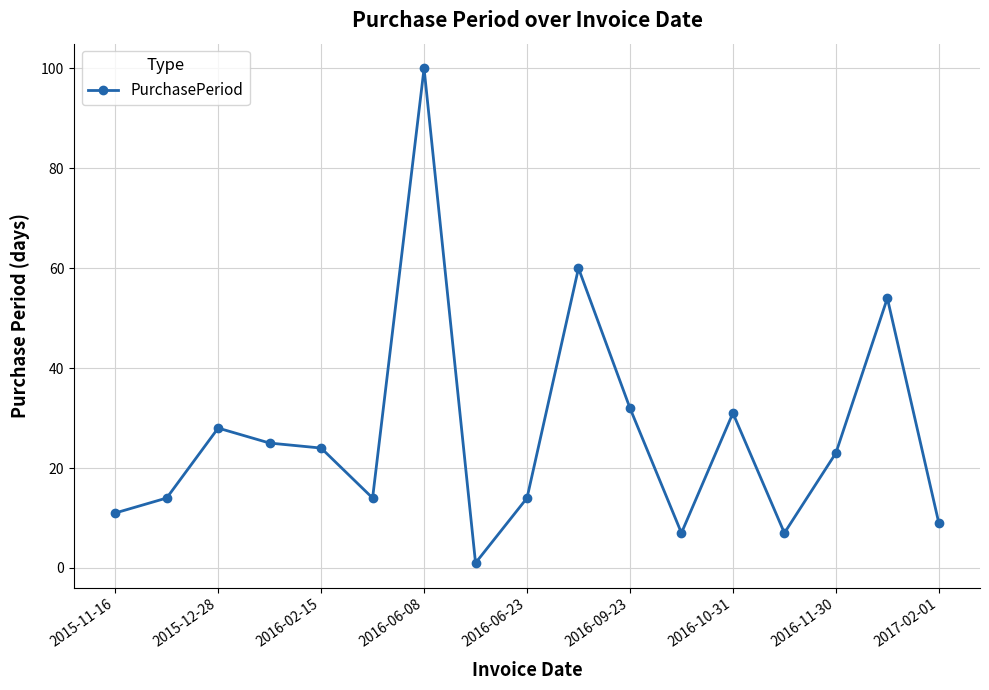

What is the sum of all values?

454